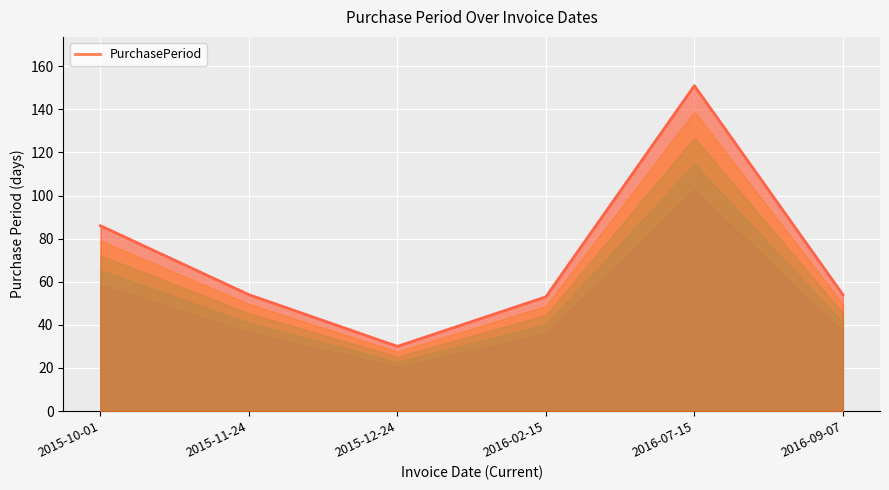

Reading right to left, list all the values displayed in this chart.

54	151	53	30	54	86